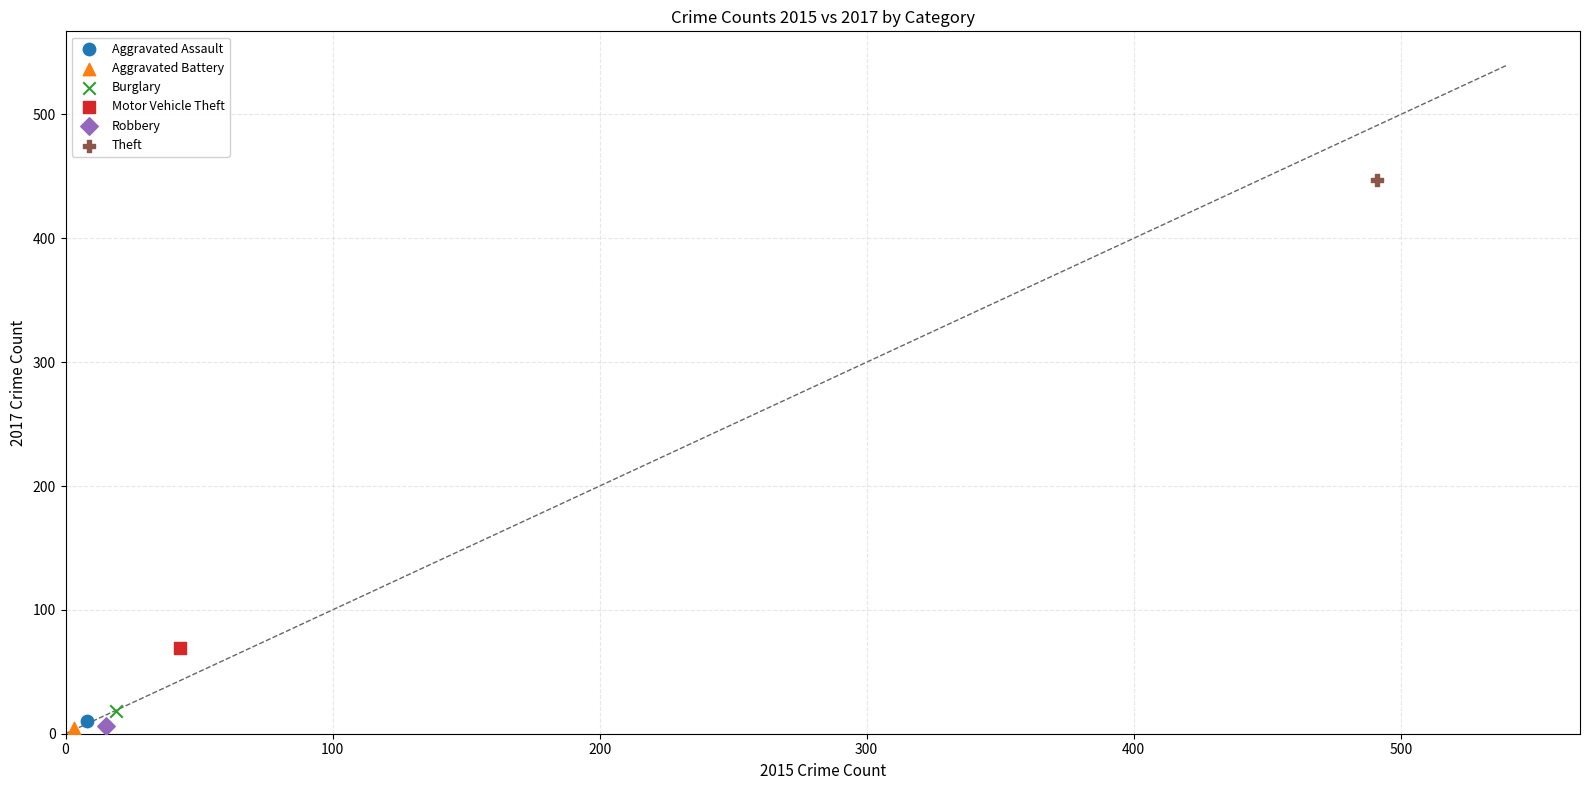

What are all the series names shown in the legend?

Aggravated Assault, Aggravated Battery, Burglary, Motor Vehicle Theft, Robbery, Theft